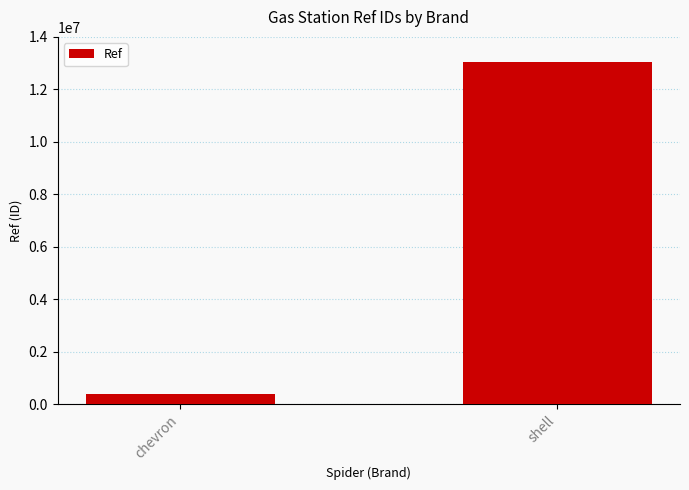

The chart shows a value of 13032220 at shell. True or false?

True